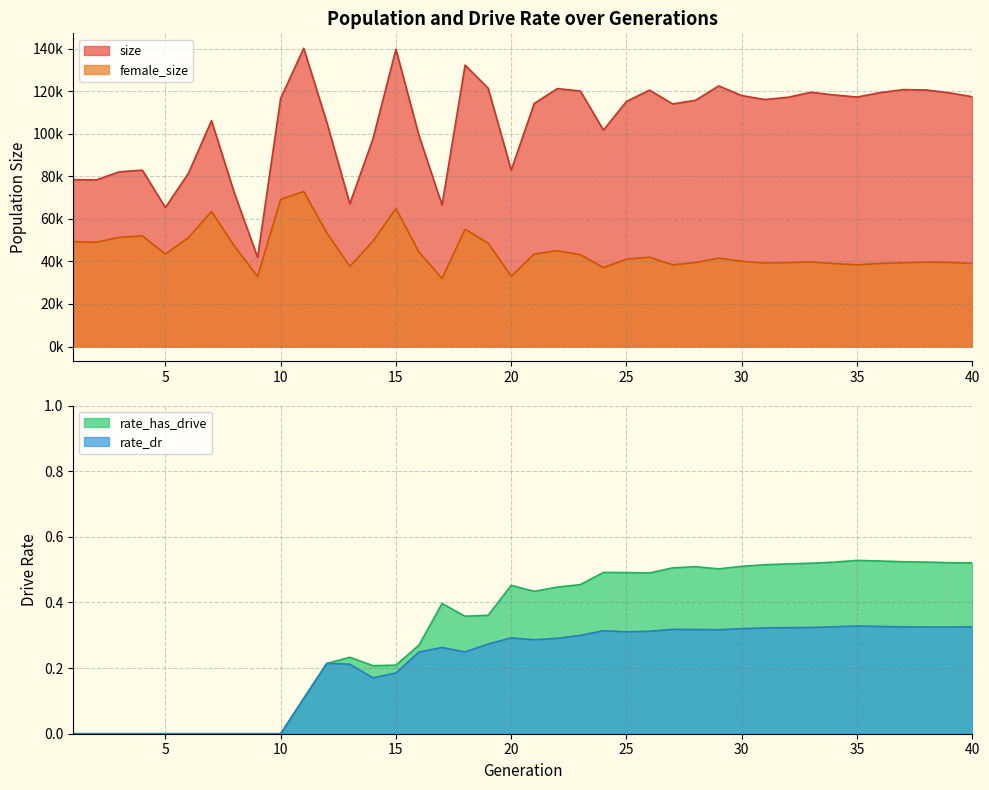

List the series in order of their peak value, lowest first.

rate_dr, rate_has_drive, female_size, size